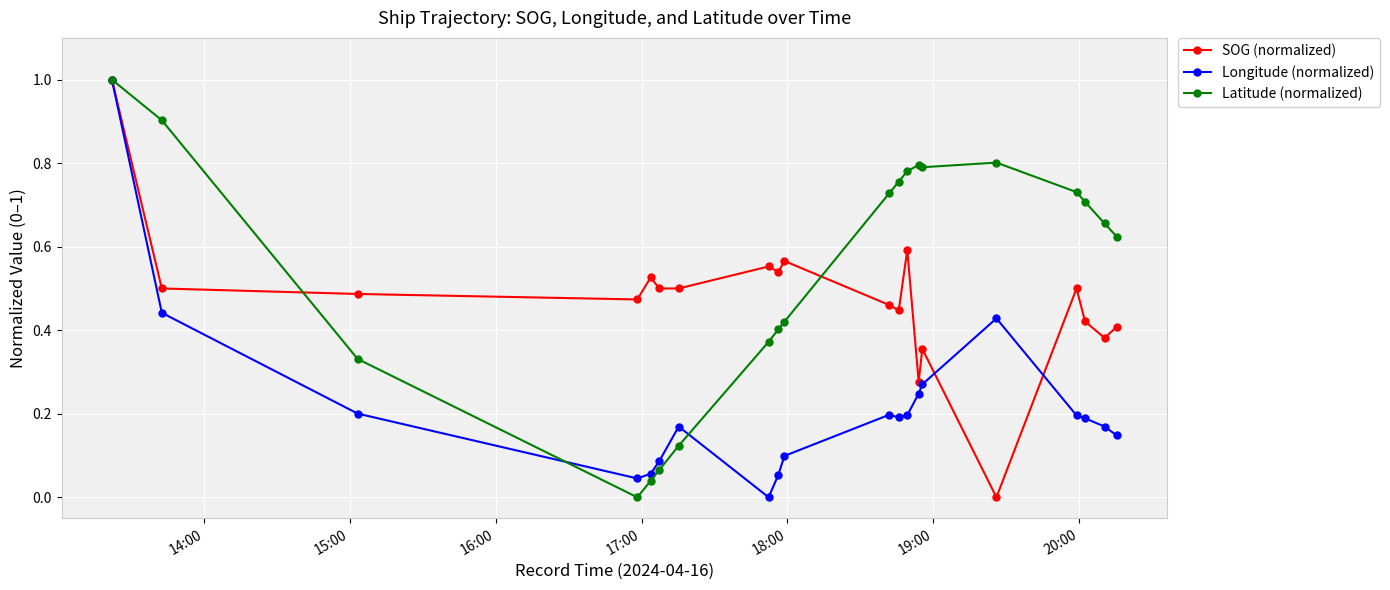

What is the maximum value shown in the chart?

1.0